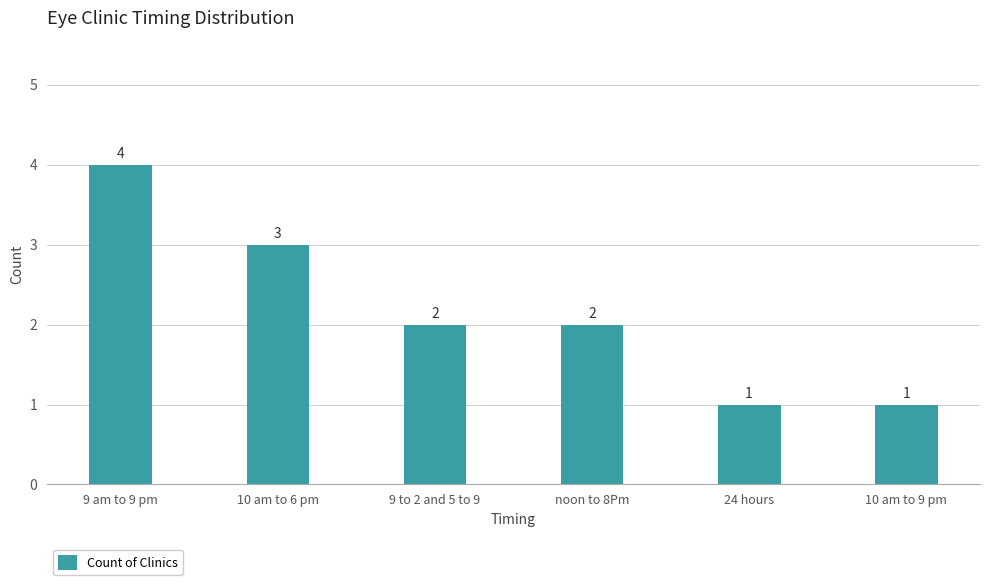

Is it true that the value at 9 to 2 and 5 to 9 is 2?

True